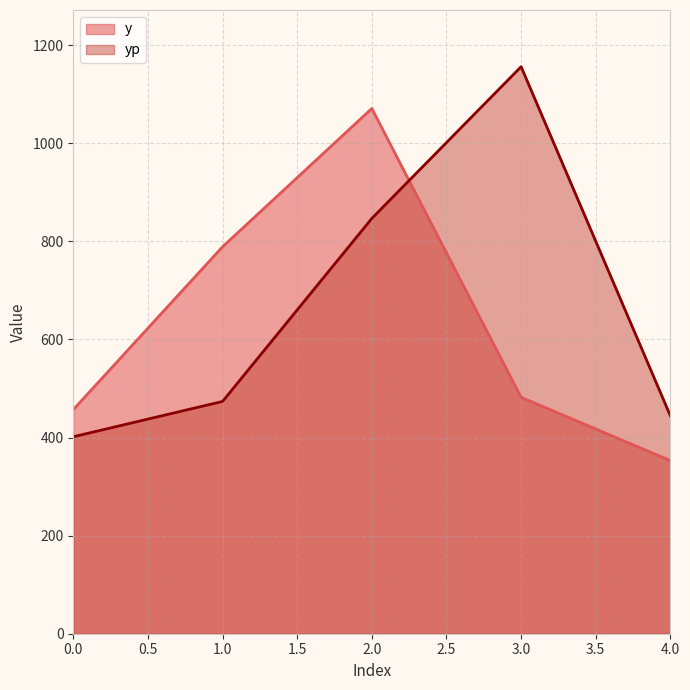

What value does the y series have at 3.0?

482.0